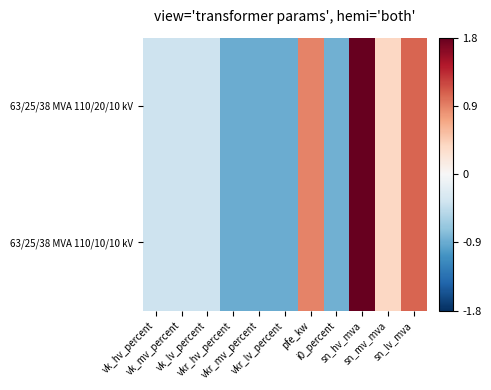

At how many categories does at least one series exceed 0?

4